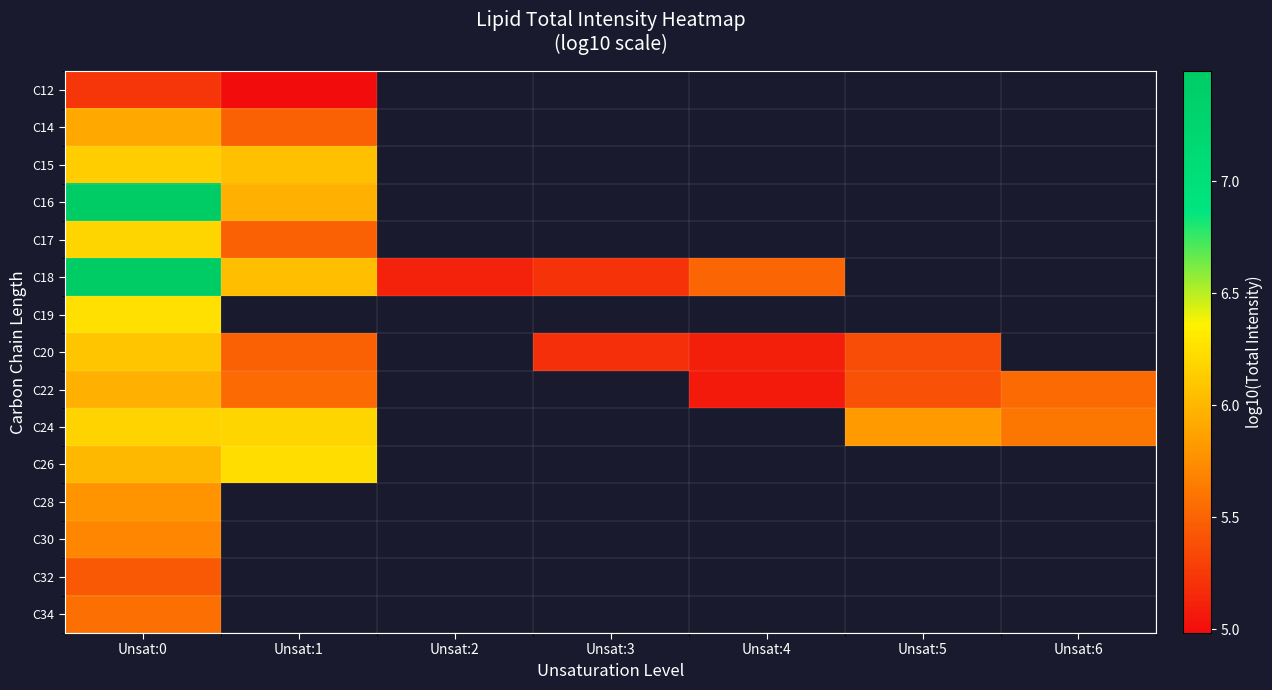

At which label is C16 closest to 6?

Unsat:1